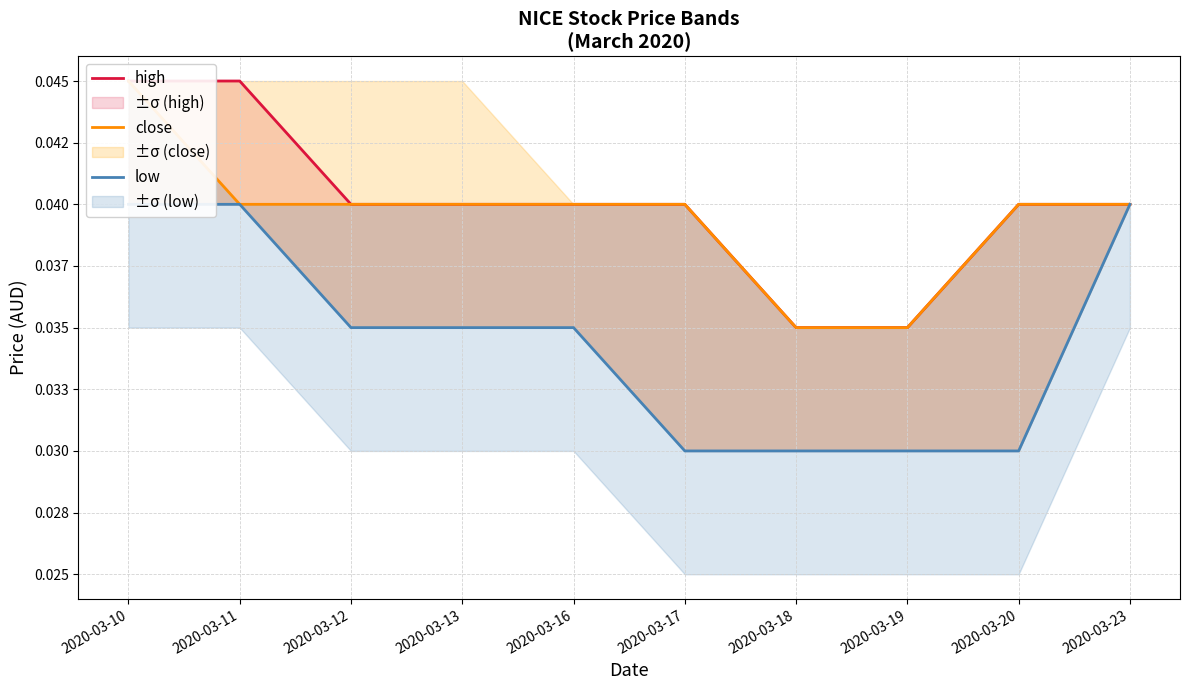

Between 2020-03-10 and 2020-03-13, which series saw the biggest shift?

high